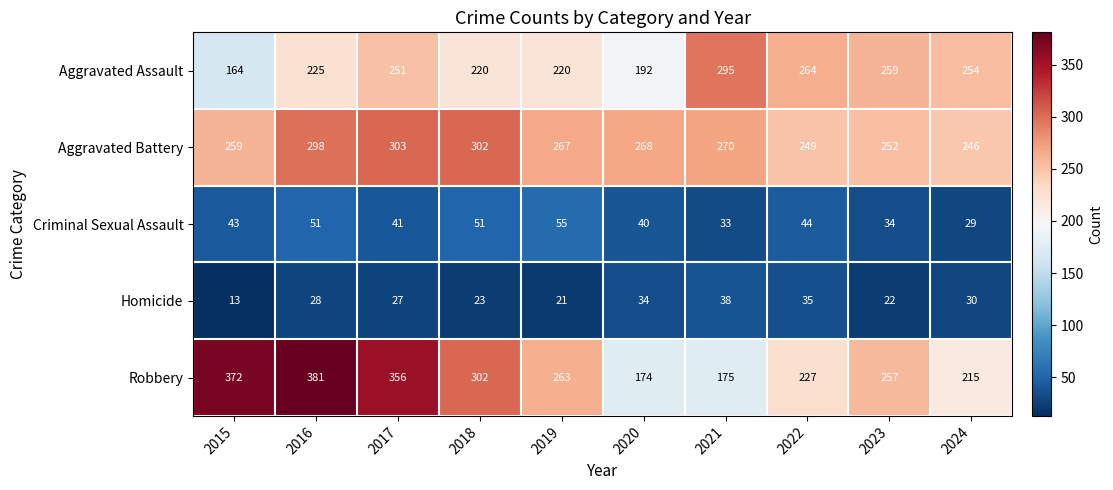

List the series in order of their peak value, lowest first.

Homicide, Criminal Sexual Assault, Aggravated Assault, Aggravated Battery, Robbery